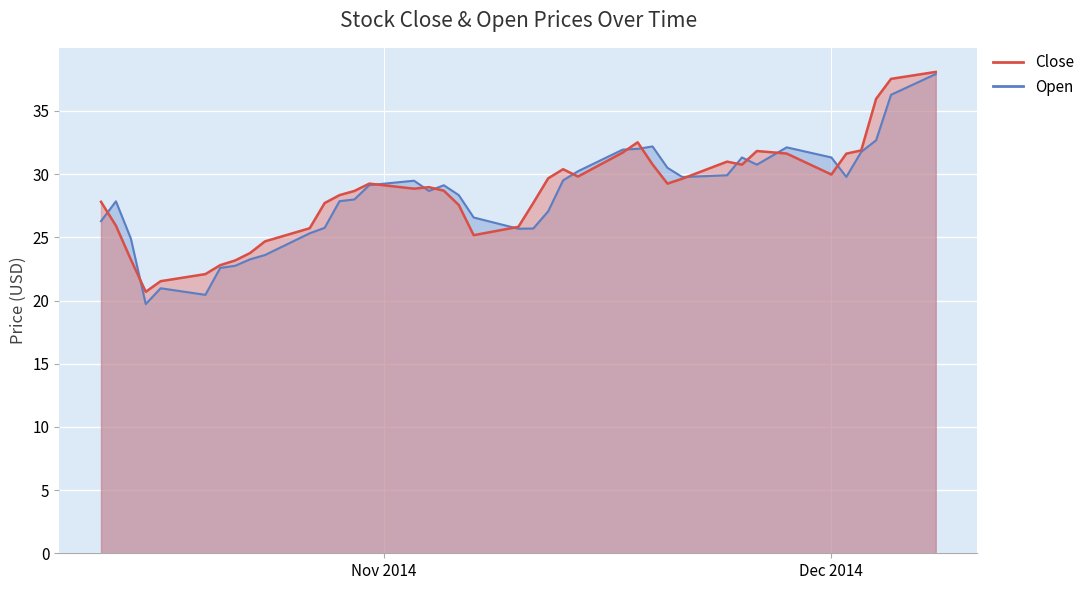

At 2014-11-04, list the series in order from smallest to largest.

Open, Close